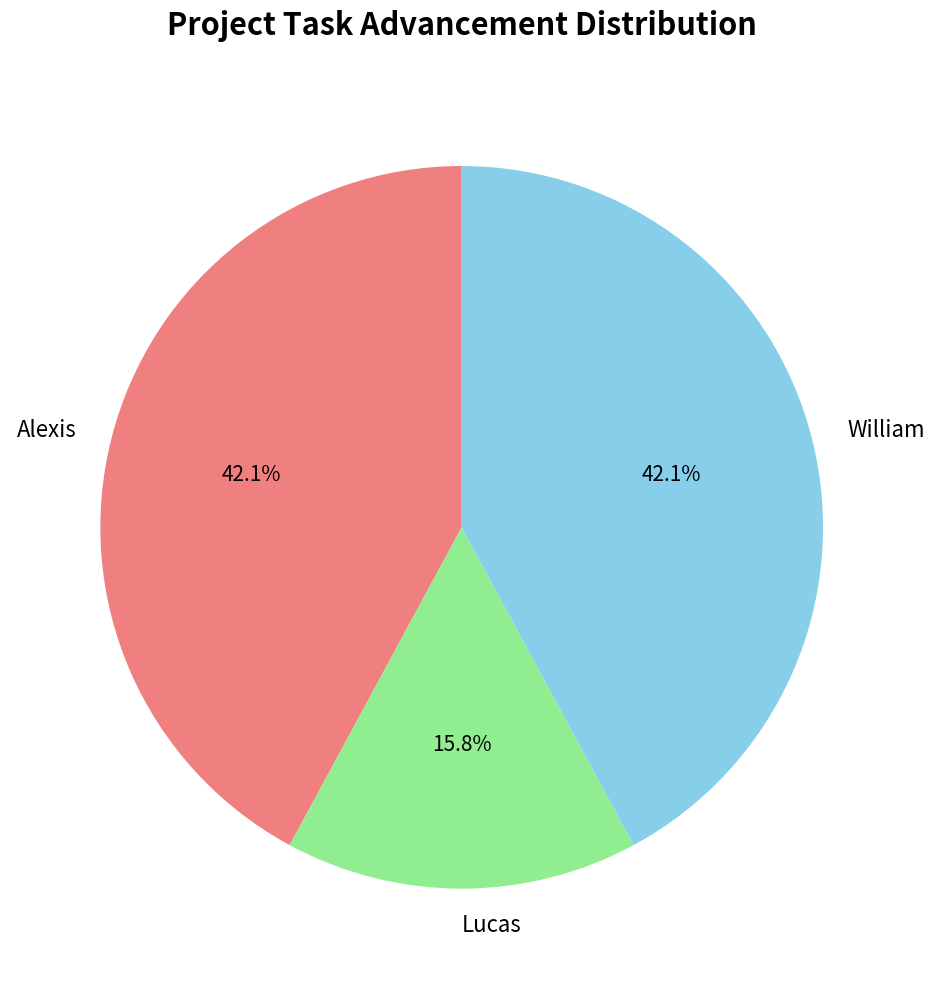

Between Alexis and Lucas, which is larger?

Alexis